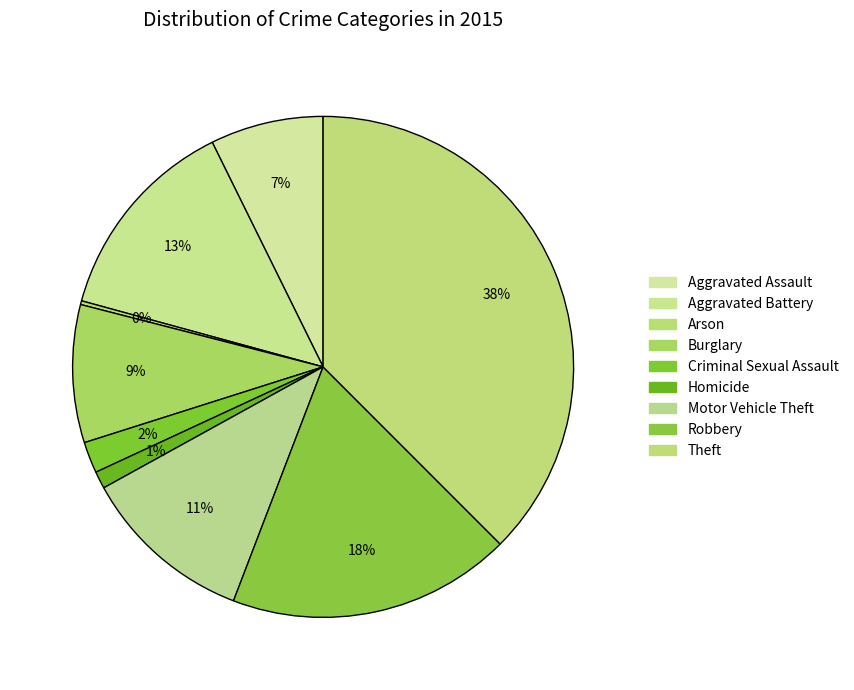

Is there a majority slice in this chart?

No